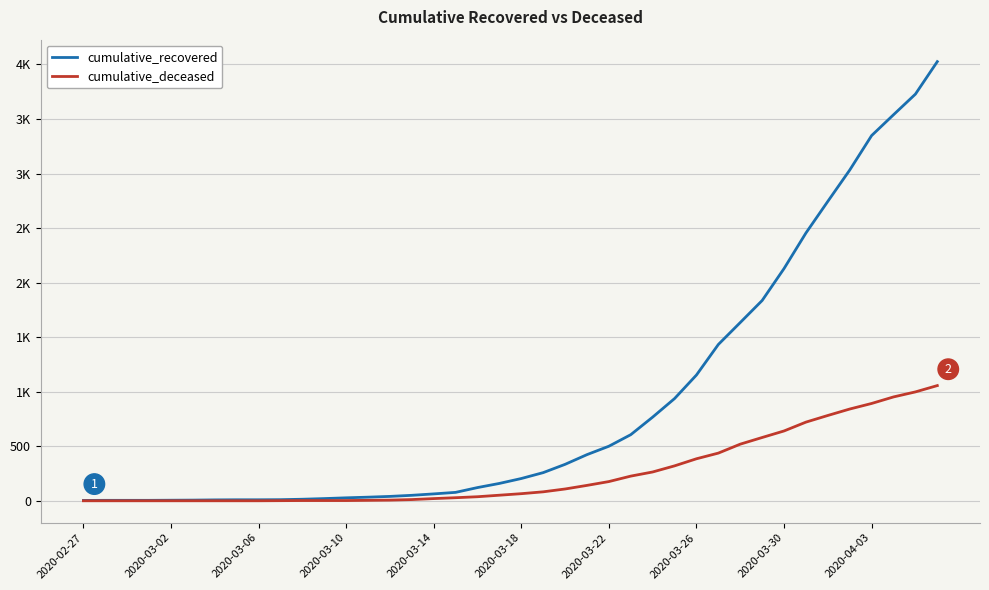

What are all the series names shown in the legend?

cumulative_recovered, cumulative_deceased